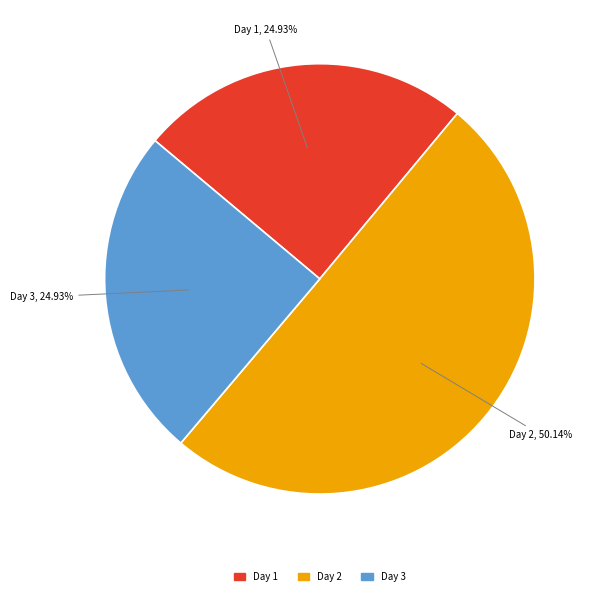

True or false: Day 3 accounts for 11% of the total.

False